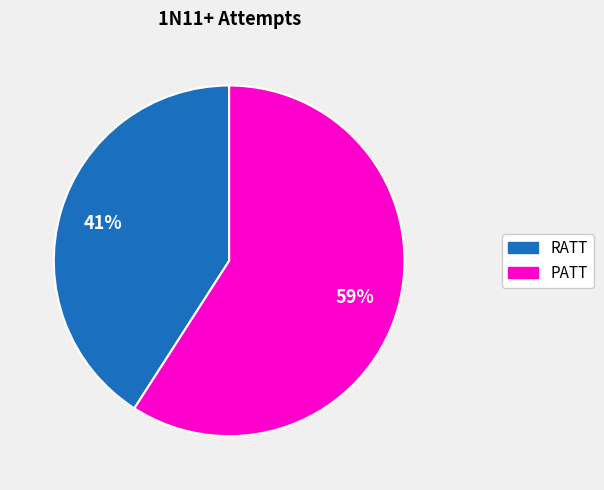

Count the number of slices in the pie.

2